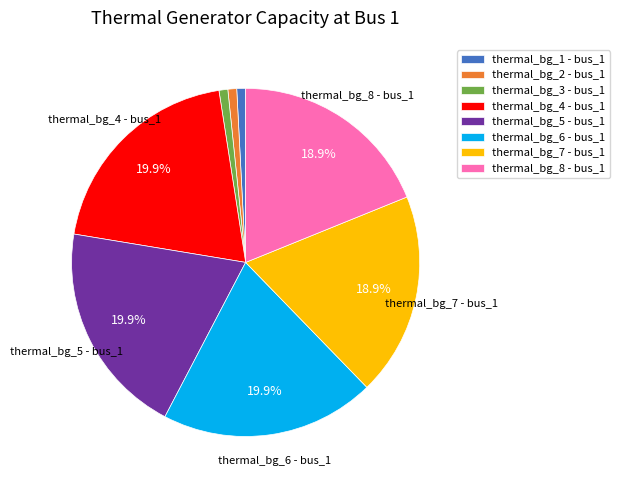

What is the ratio of the value at thermal_bg_2 - bus_1 to the value at thermal_bg_1 - bus_1?

1.0